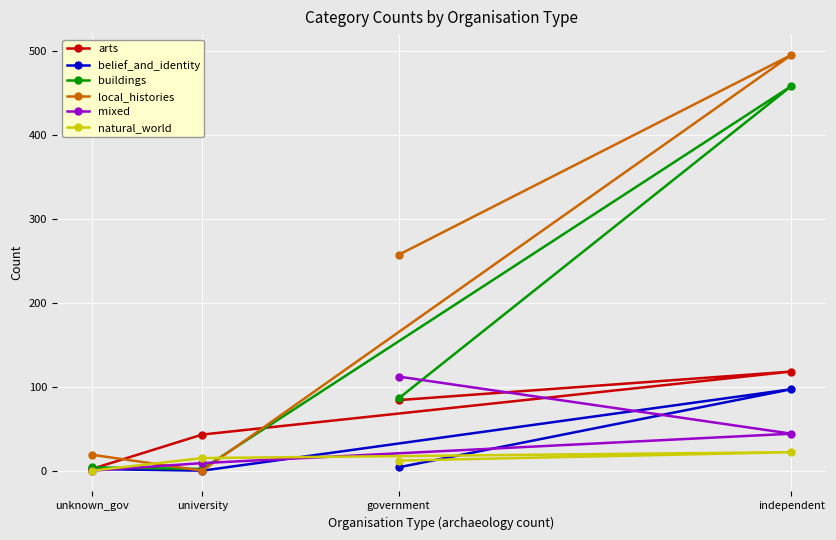

What are all the series names shown in the legend?

arts, belief_and_identity, buildings, local_histories, mixed, natural_world